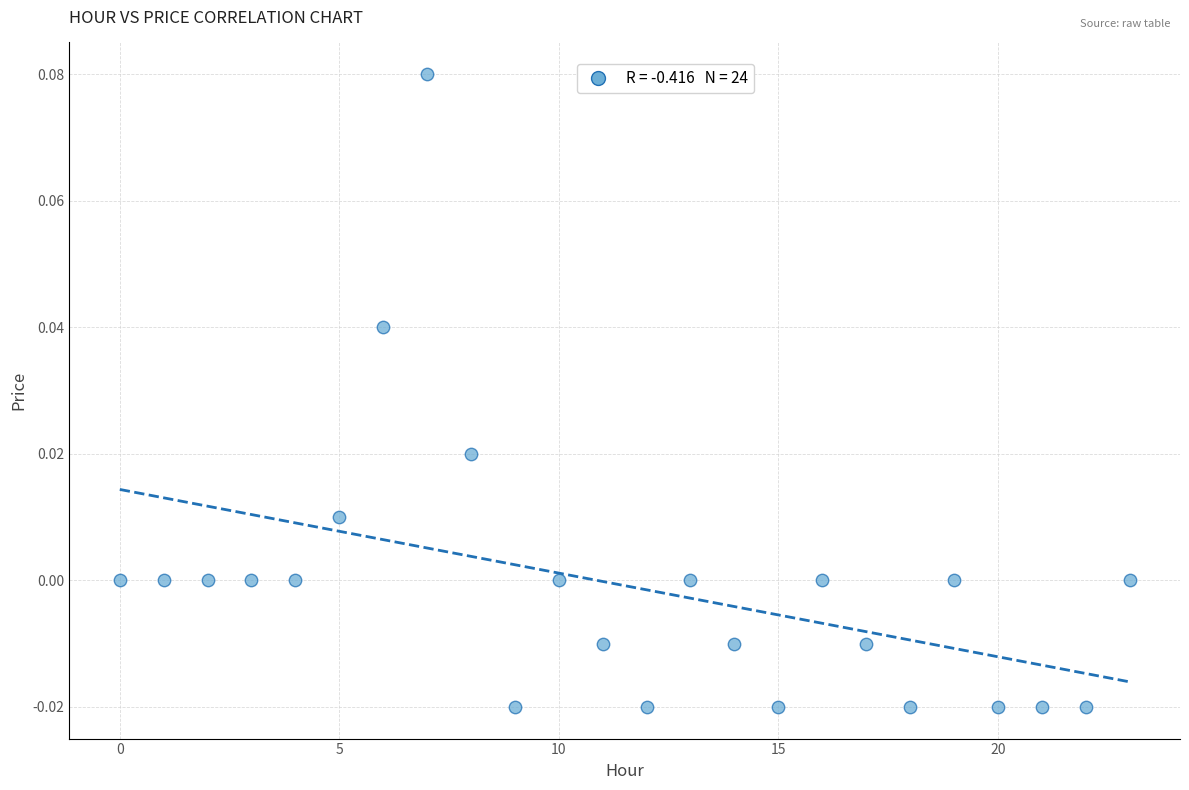

How many data points are displayed?

24